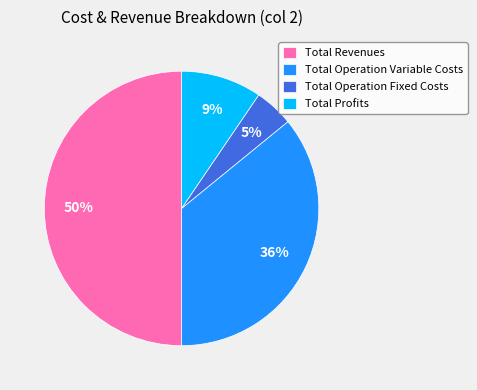

Does Total Operation Fixed Costs account for over 50% of the chart?

No